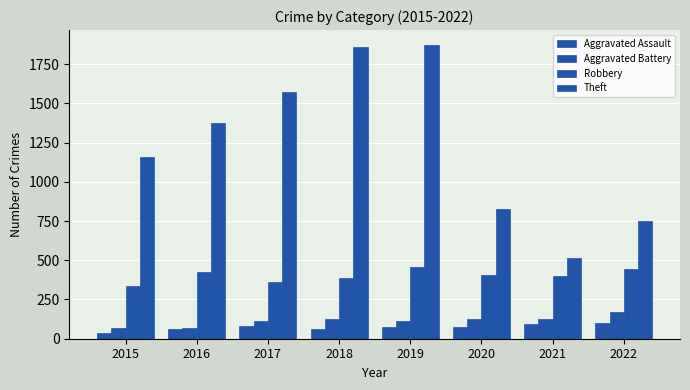

Count the number of categories in the chart.

8